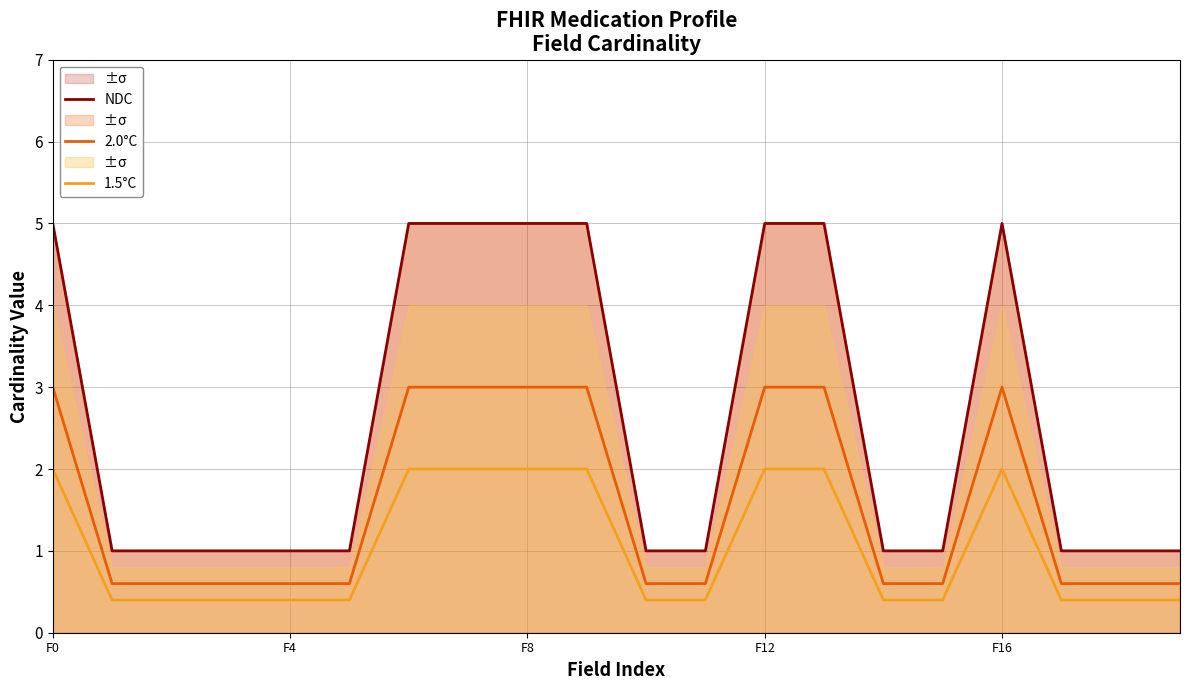

Which has a higher value, 12 or 18?

12